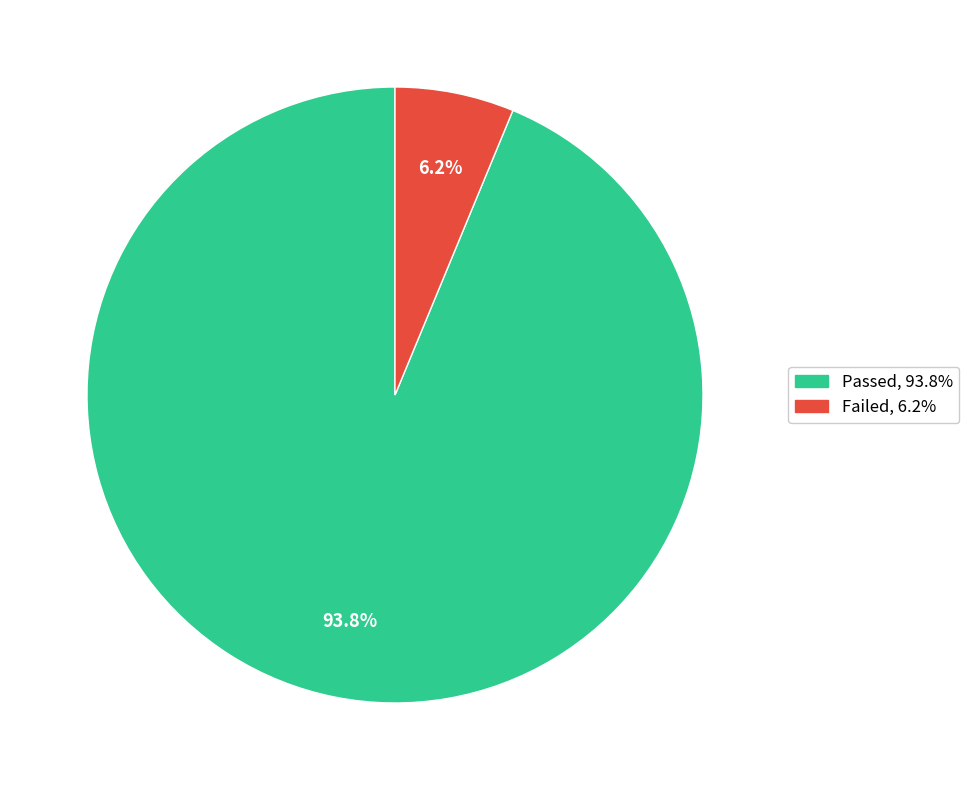

Which has a higher value, Passed or Failed?

Passed